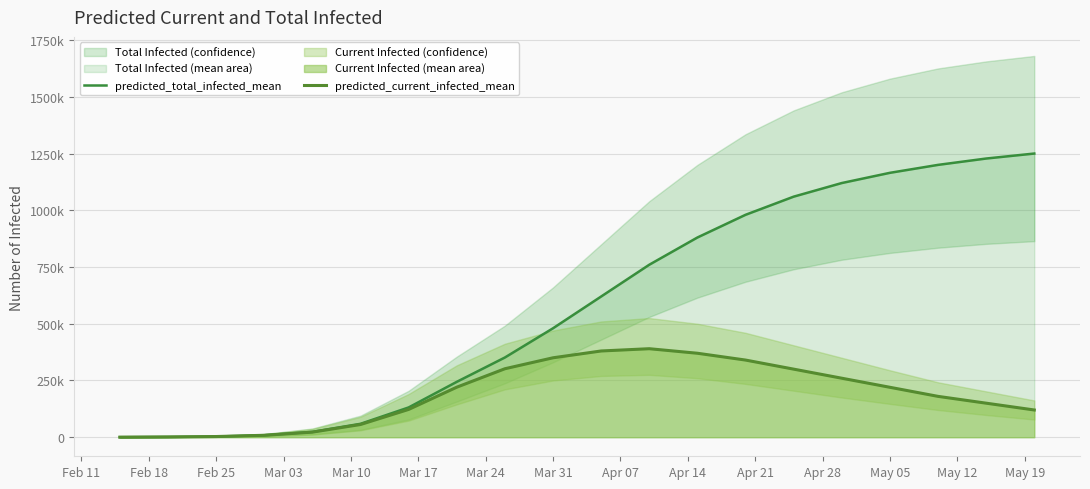

Reading left to right, list all the values displayed in this chart.

predicted_total_infected_mean: 194	1162	3051	8701	23564	59064	131207	244007	351235	480000	620000	760000	880000	980000	1060000	1120000	1165000	1200000	1228000	1250000
predicted_current_infected_mean: 194	1162	3051	8508	22402	56013	122506	220443	301723	350000	380000	390000	370000	340000	300000	260000	220000	180000	150000	120000